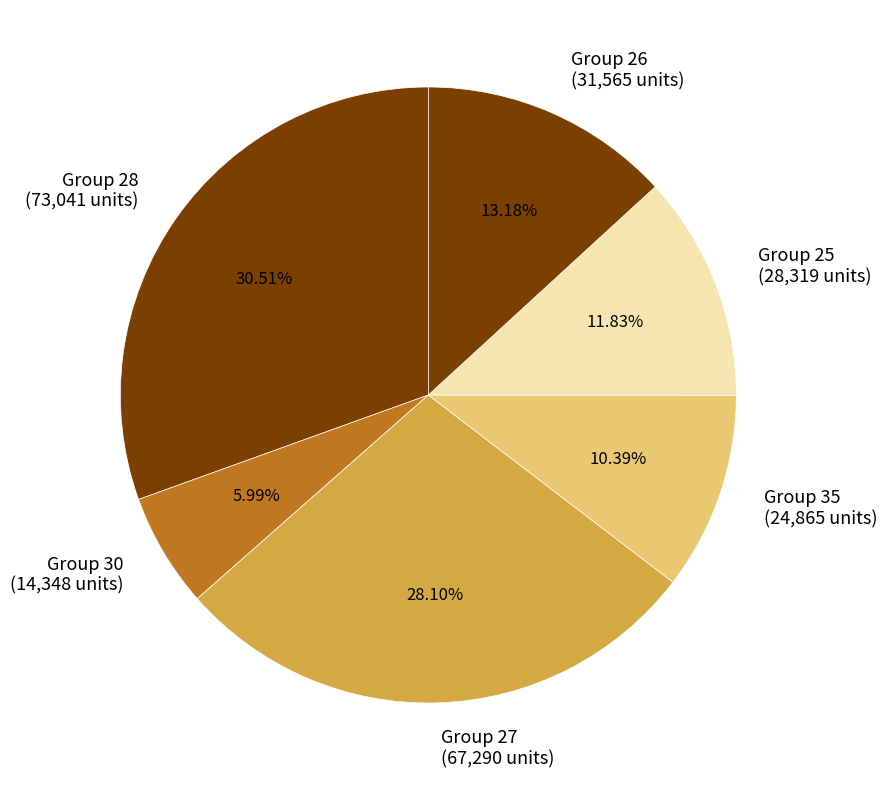

To the nearest percent, what is the difference between the largest and smallest slice percentages?

25%